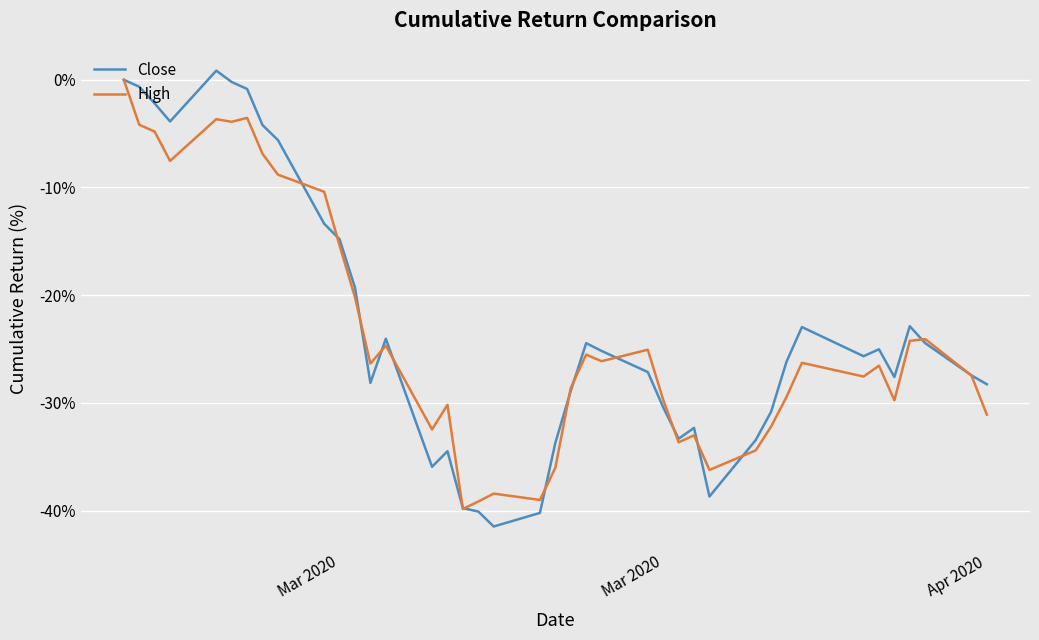

What is the minimum value for High?

-39.9